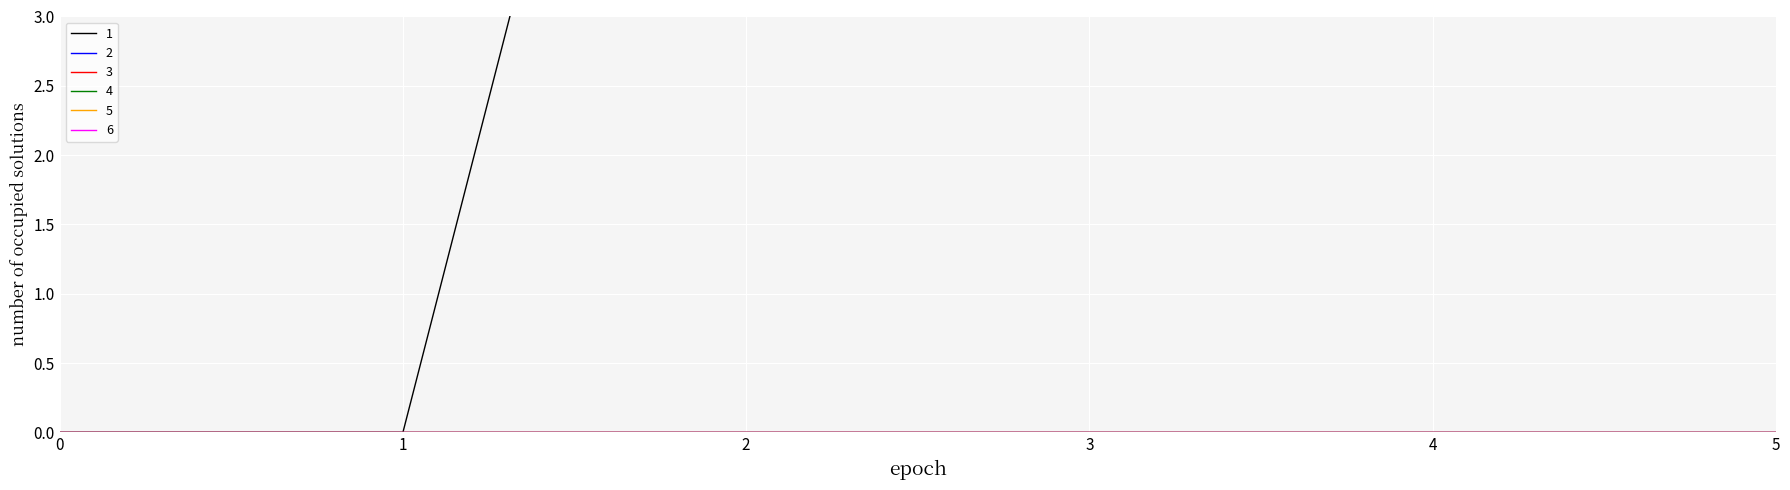

Count the number of categories in the chart.

6